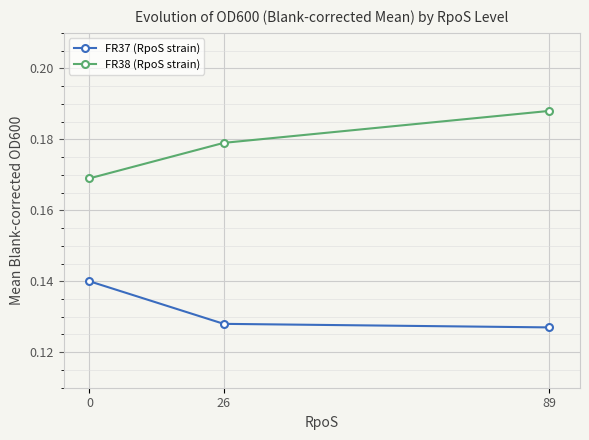

Rank the series at 0 from lowest to highest value.

FR37 (RpoS strain), FR38 (RpoS strain)